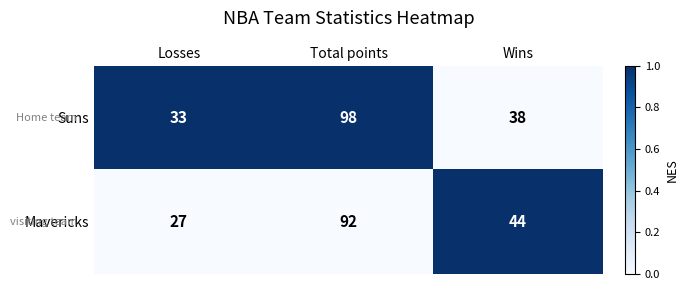

The value of Mavericks at Losses is 15. True or false?

False